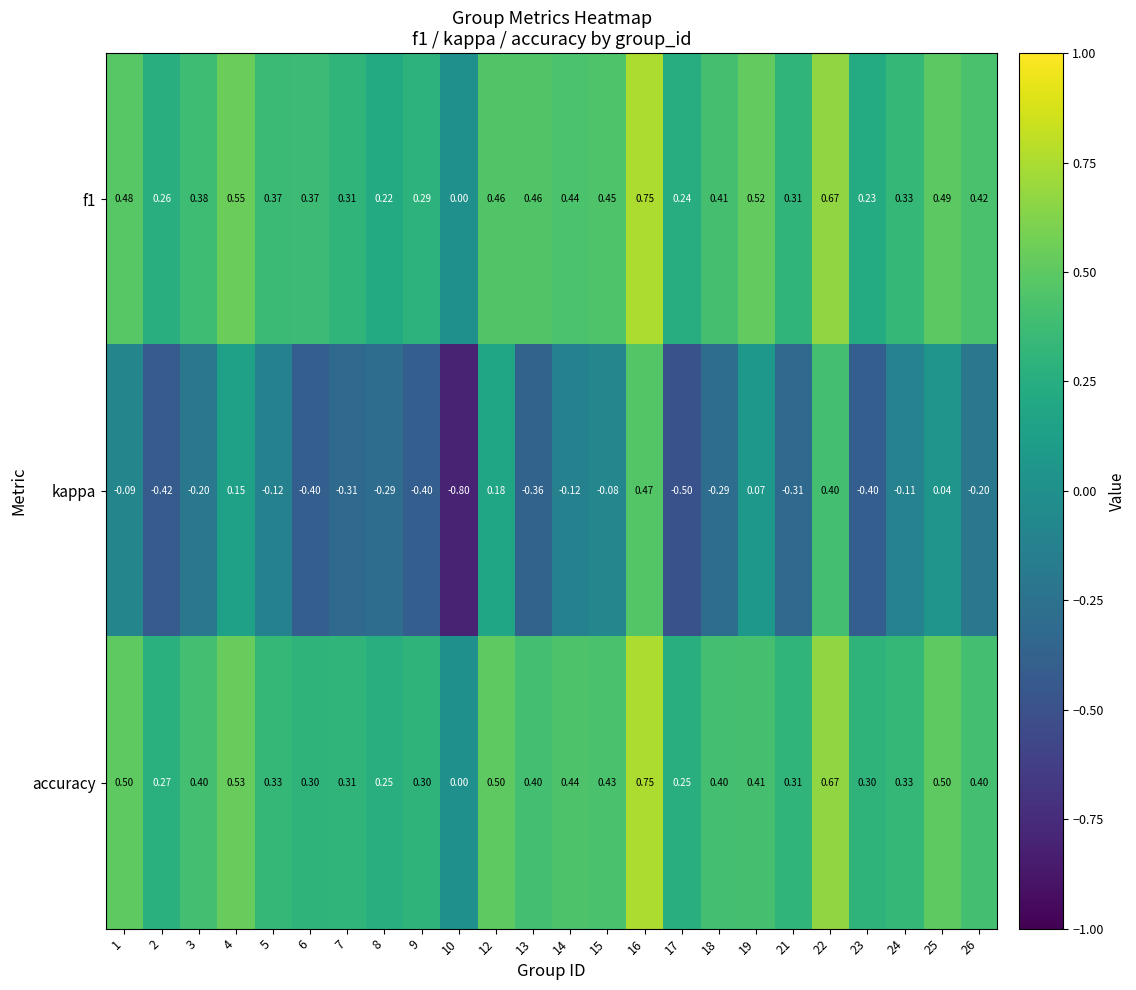

Between 7 and 24, which series saw the biggest shift?

kappa